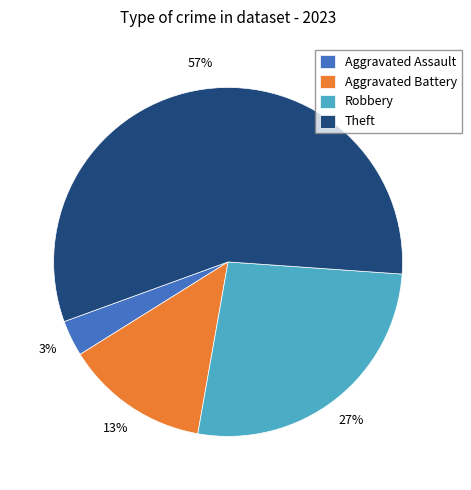

True or false: Theft accounts for 51% of the total.

False